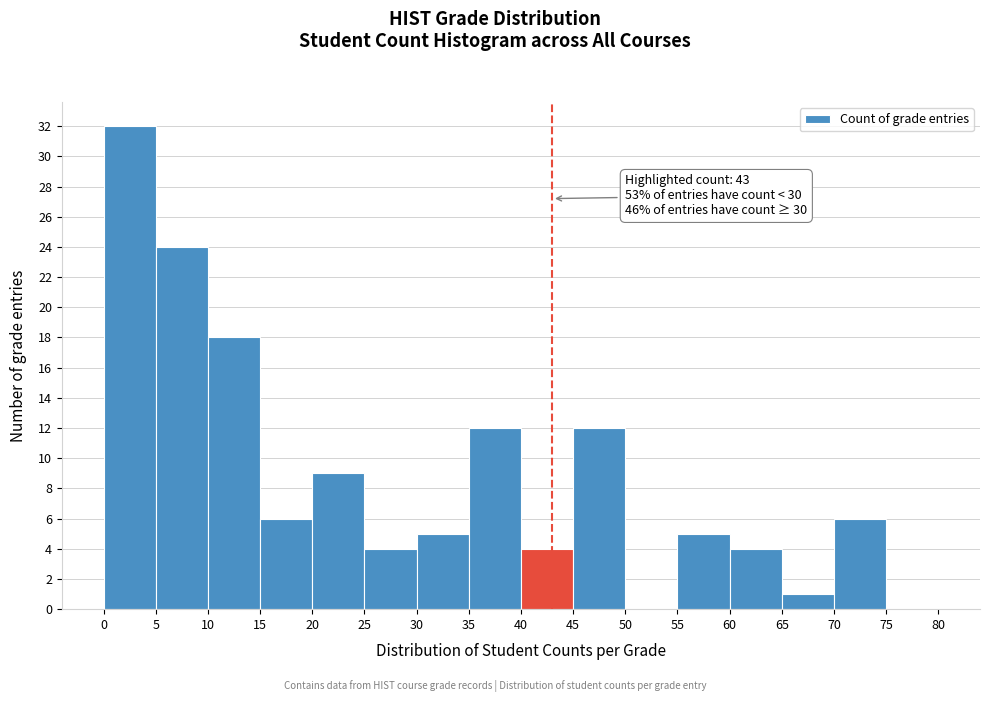

Over which range of the x-axis is the bar tallest?

0 to 5